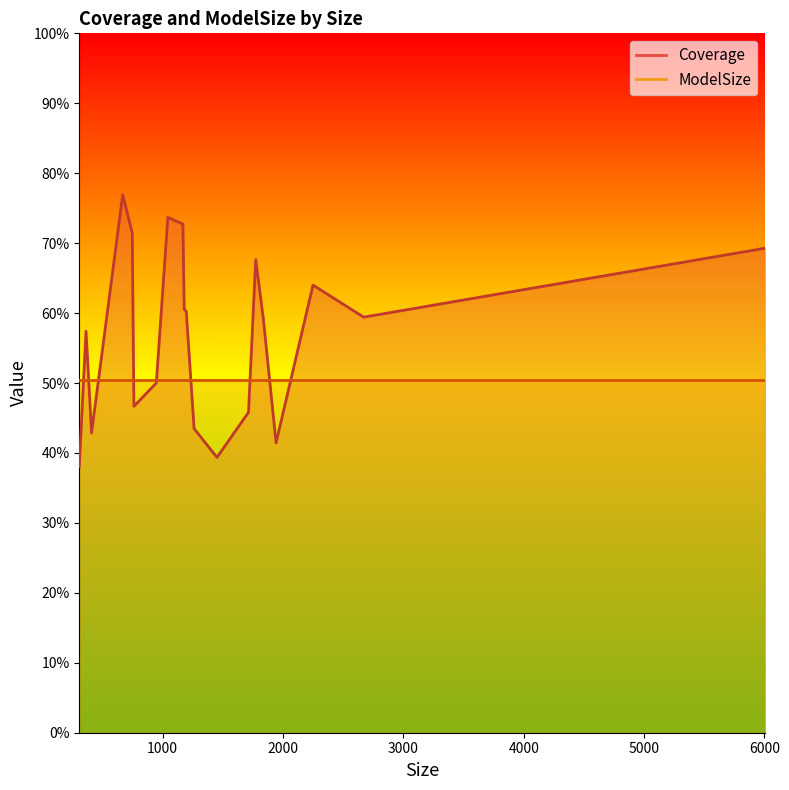

How many Coverage values are between 0 and 1?

20